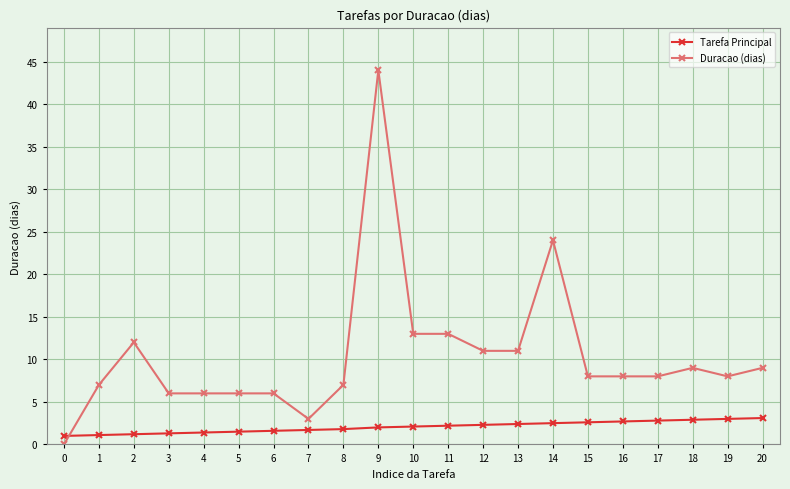

Is the value of Duracao (dias) at 11 greater than the value of Tarefa Principal at 9?

Yes